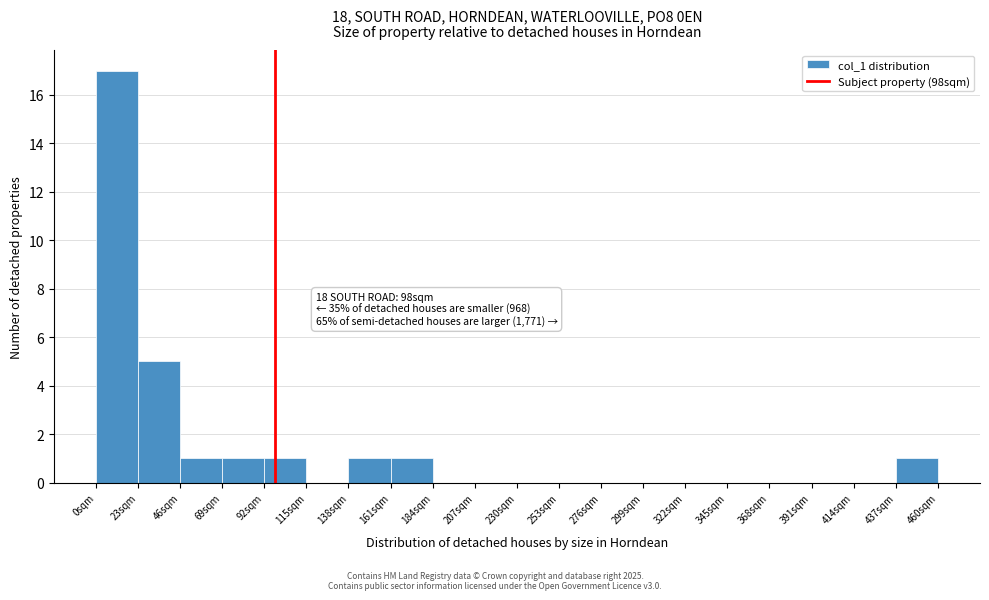

Over which range of the x-axis is the bar tallest?

0 to 23